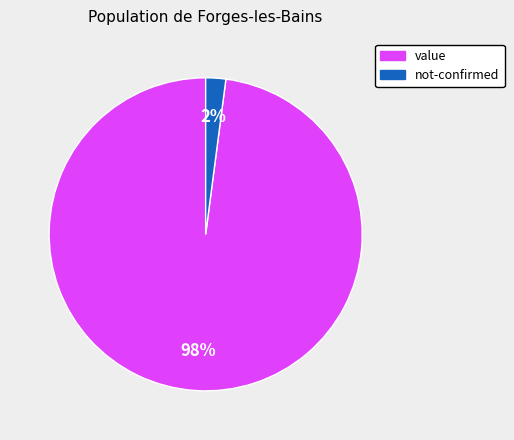

Which category has the biggest portion of the pie?

value